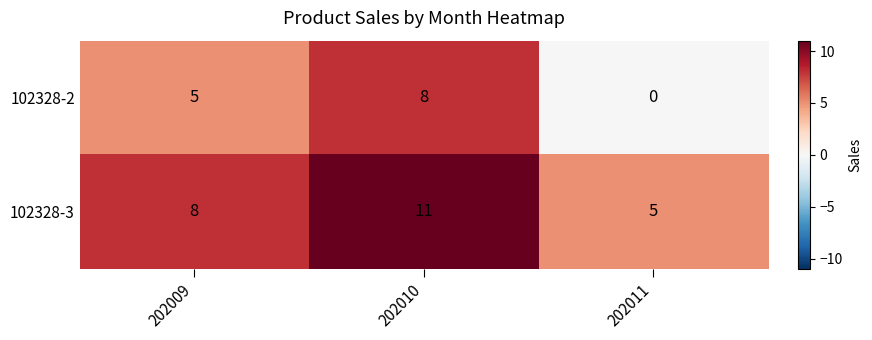

How many data points does each series have?

3